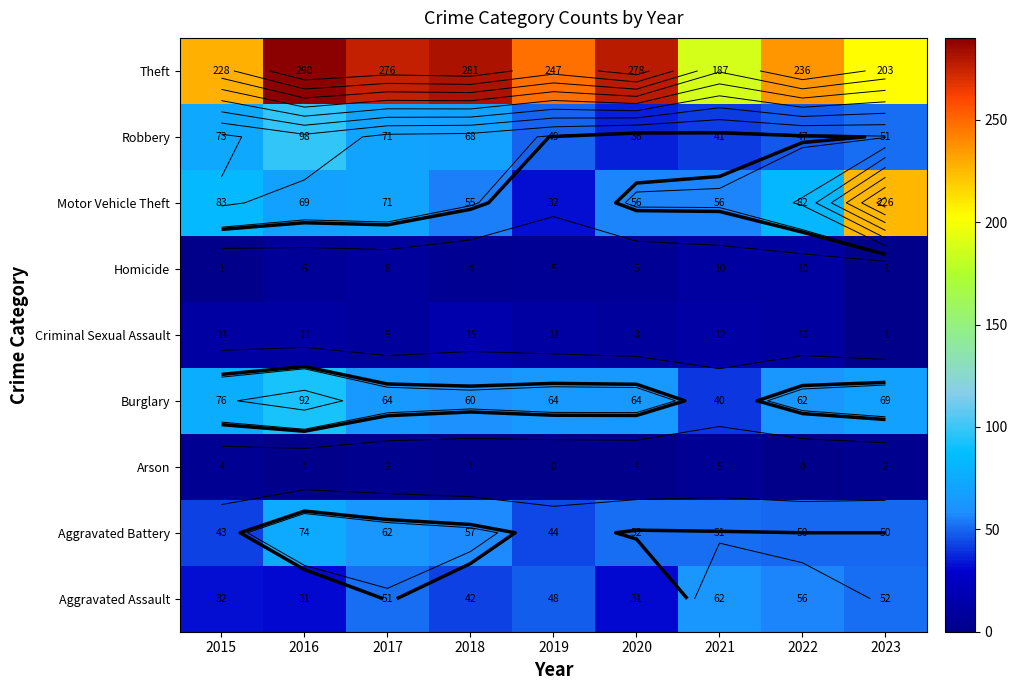

The value of Homicide at 2020 is 9. True or false?

False